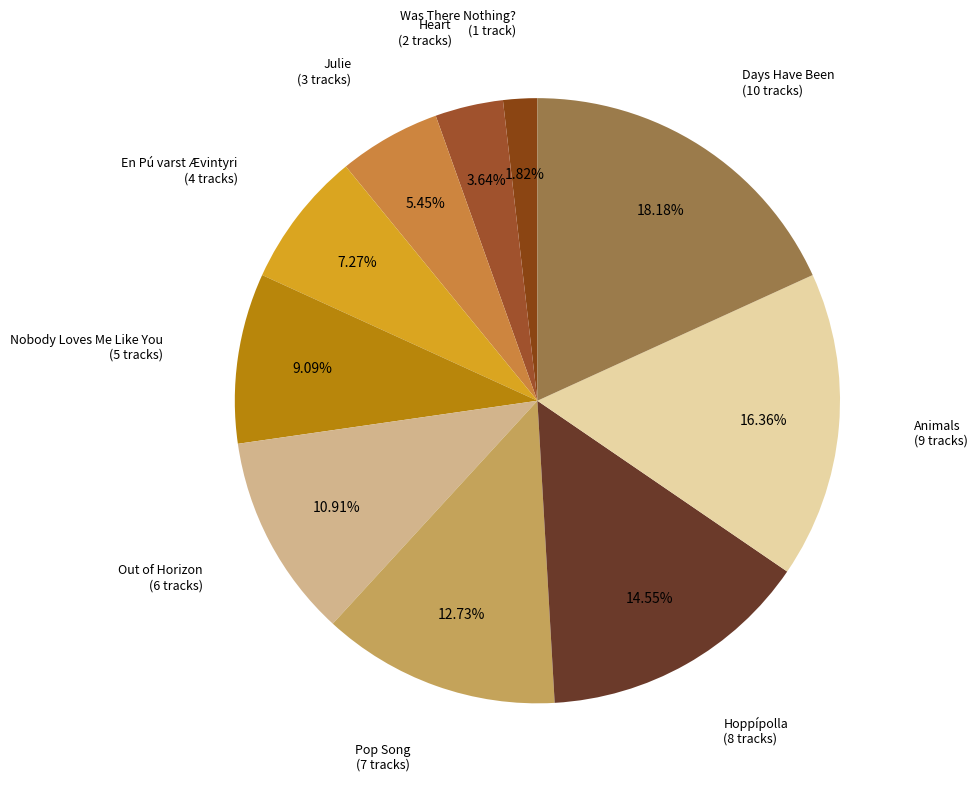

Which category has the smallest portion of the pie?

Was There Nothing?